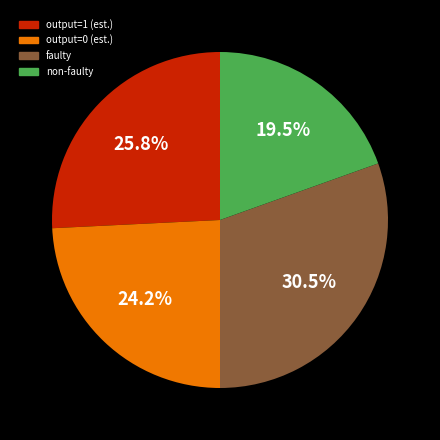

Is there a majority slice in this chart?

No